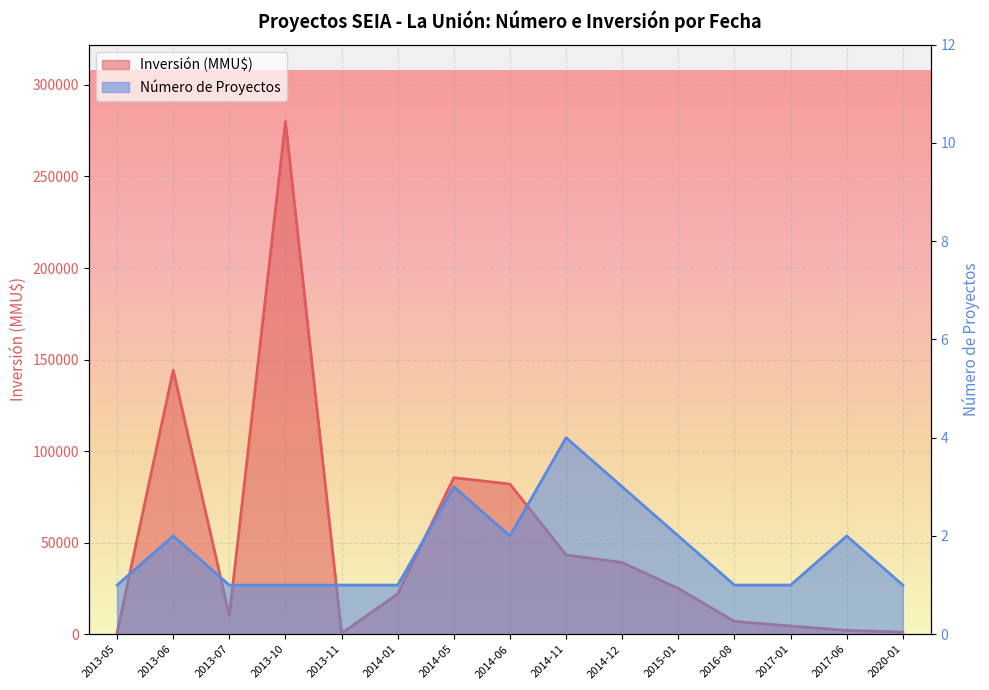

True or false: Número de Proyectos and Inversión (MMU$) cross at least once.

False